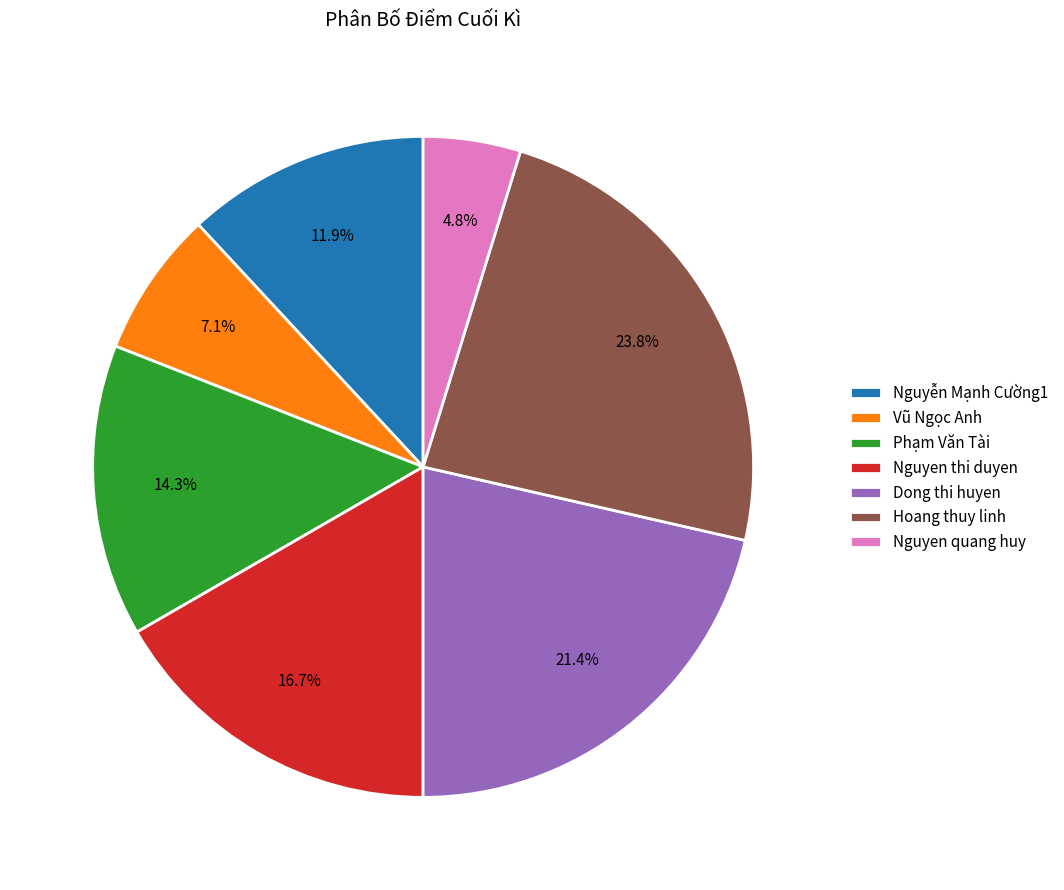

To the nearest percent, what is the difference between the Dong thi huyen and Vũ Ngọc Anh slice percentages?

14%